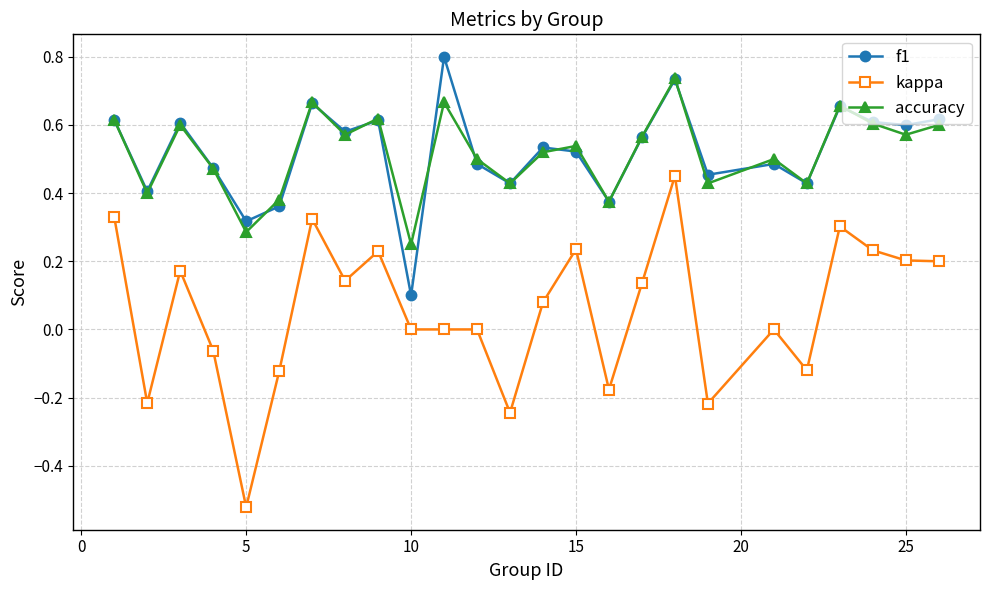

List the series in order of their peak value, lowest first.

kappa, accuracy, f1